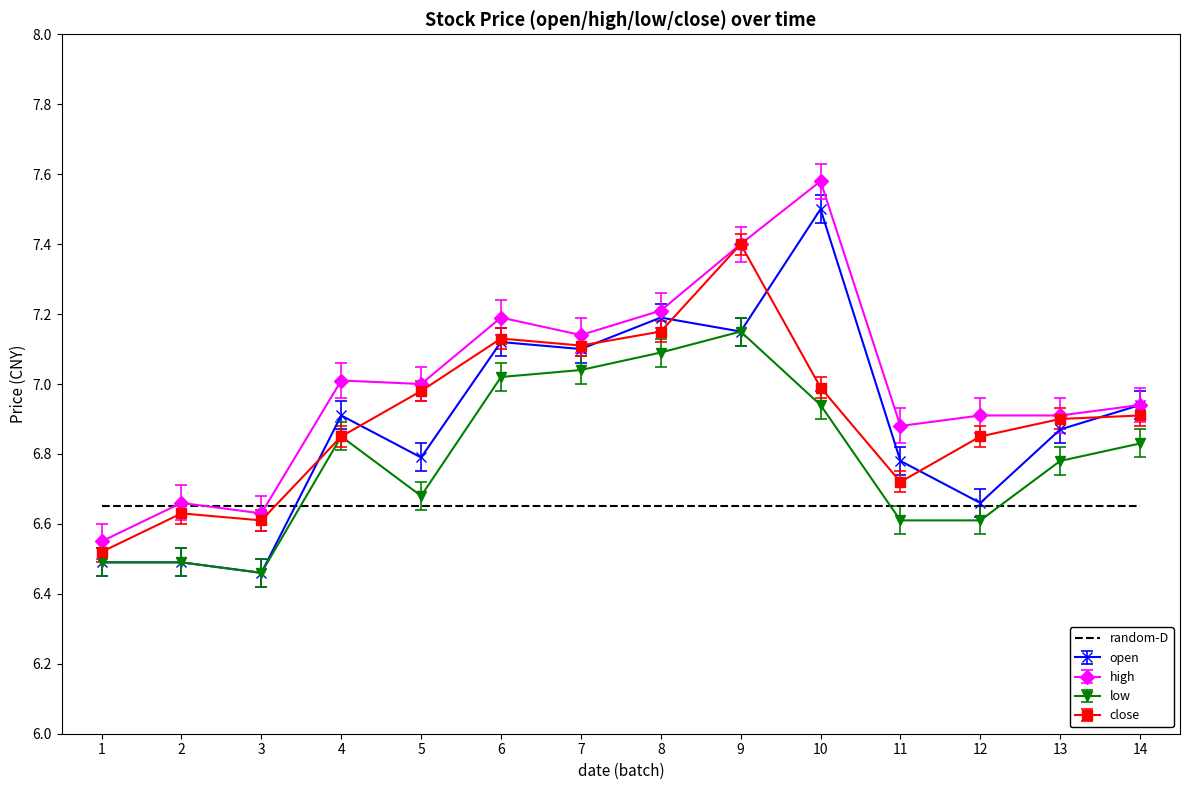

Between 6 and 10, which series saw the biggest shift?

high